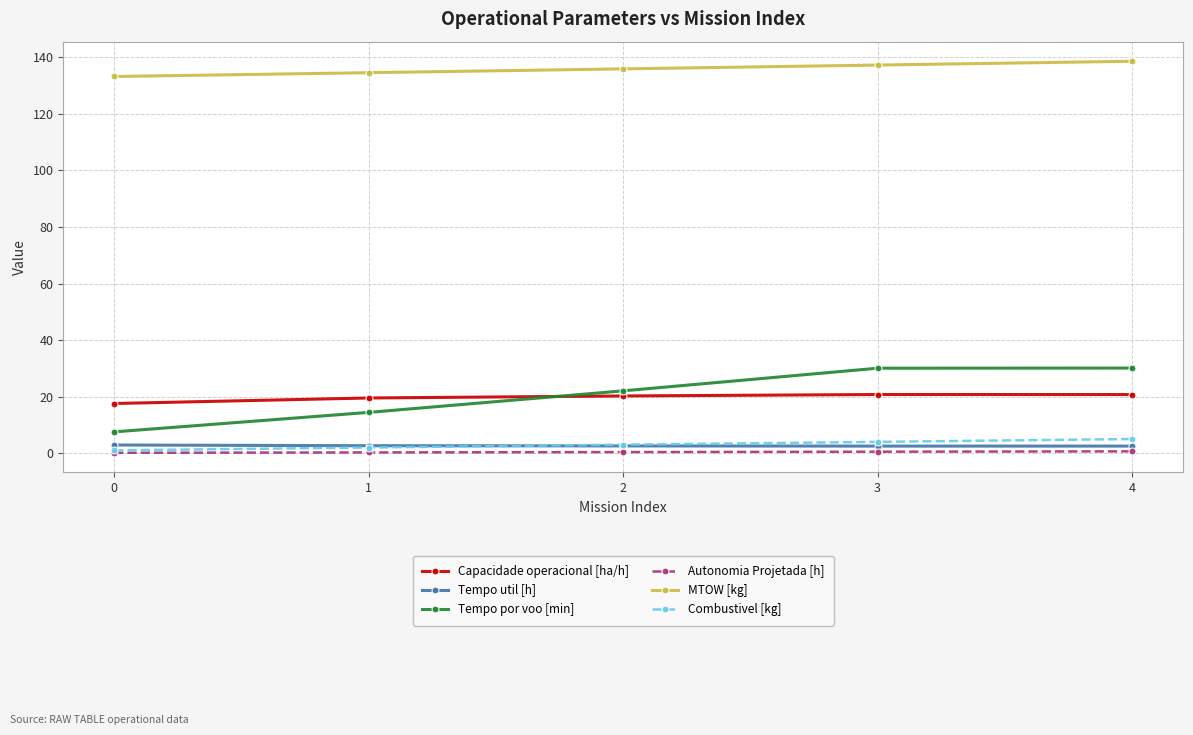

The Tempo por voo [min] series shows 13.4 at 0. True or false?

False